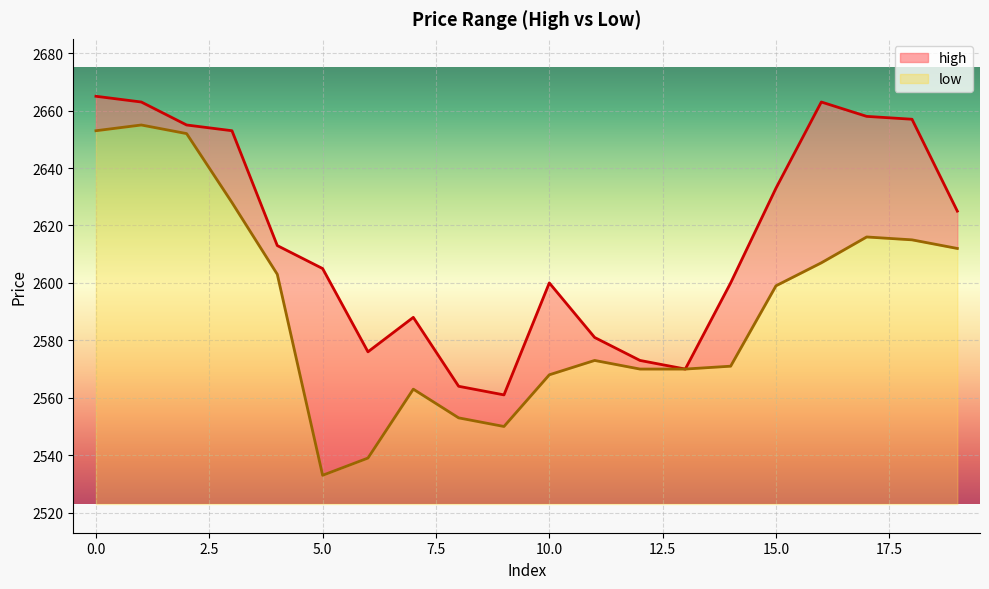

Does the chart display data point markers on the line(s)?

No